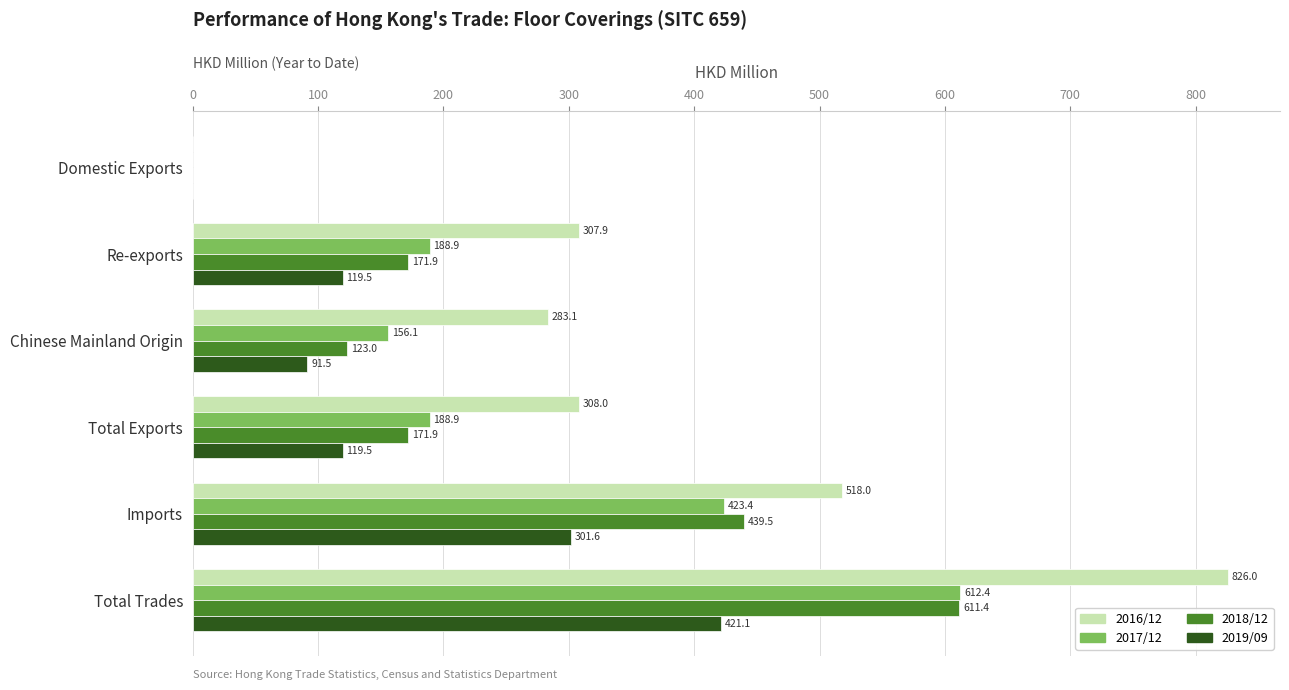

The 2017/12 series shows 612.4 at Total Trades. True or false?

True